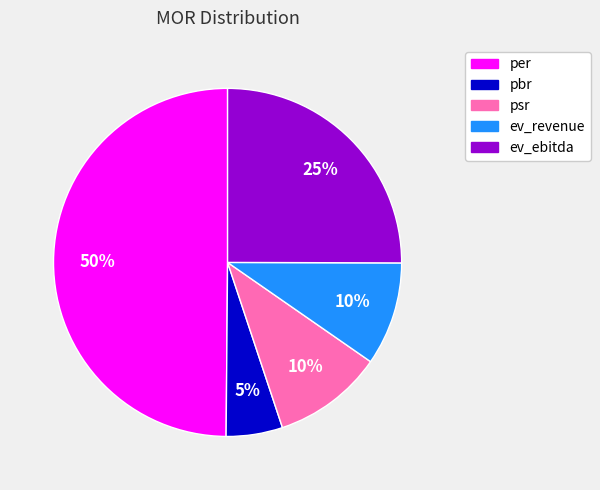

How many segments does this pie chart have?

5